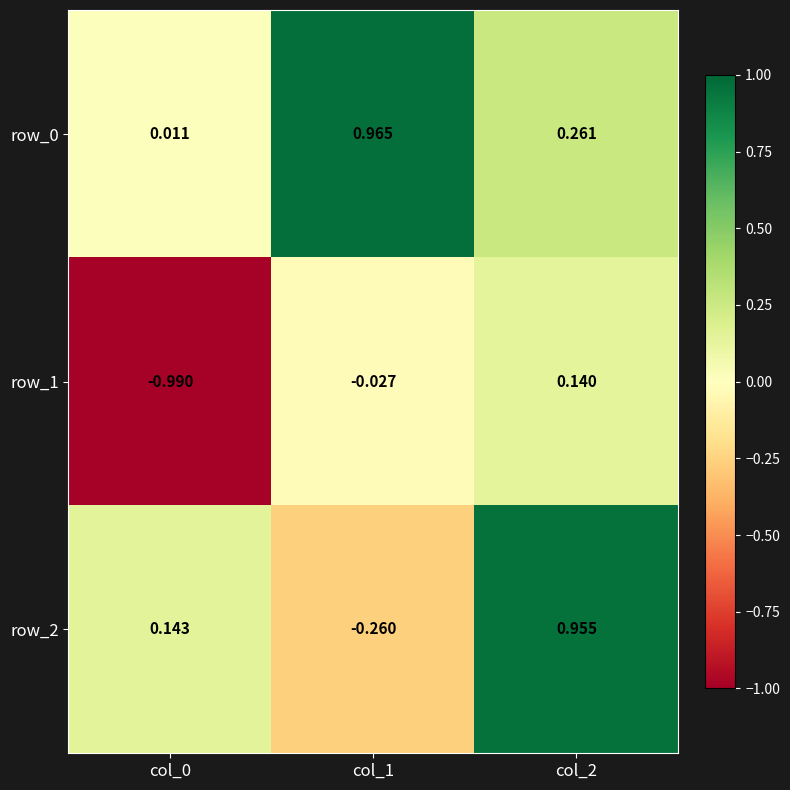

Is the value of row_1 at col_2 greater than the value of row_2 at col_0?

No